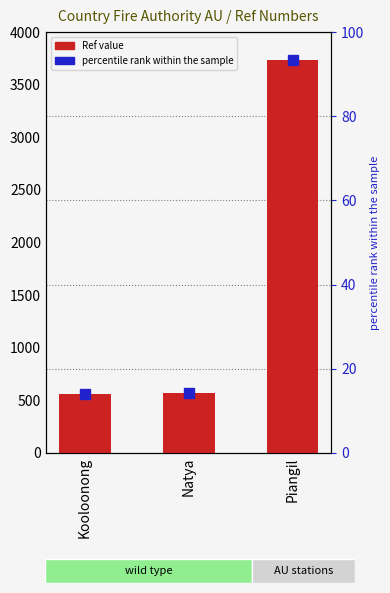

Which label corresponds to the largest value in the chart?

Piangil